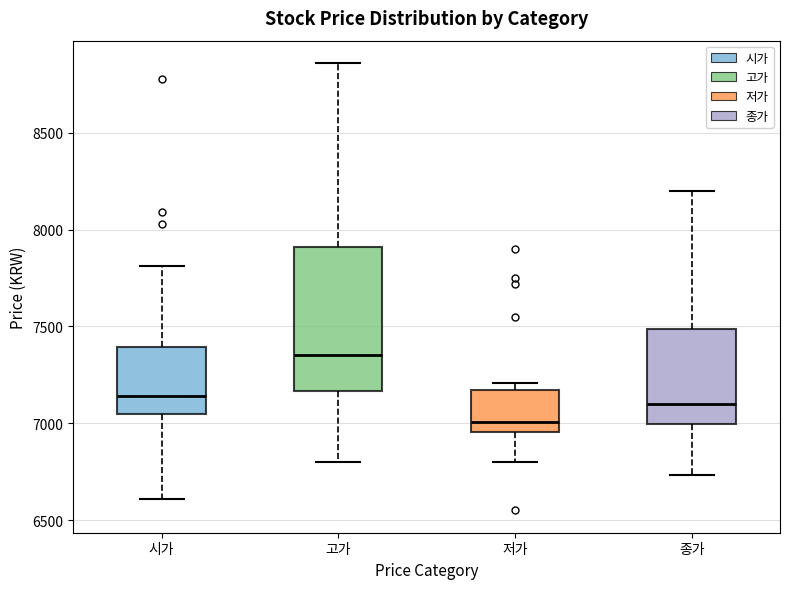

Where does the upper whisker of the box for 종가 end on the y-axis? The values are not printed on the chart, so give them approximately, as read against the axis.

8200